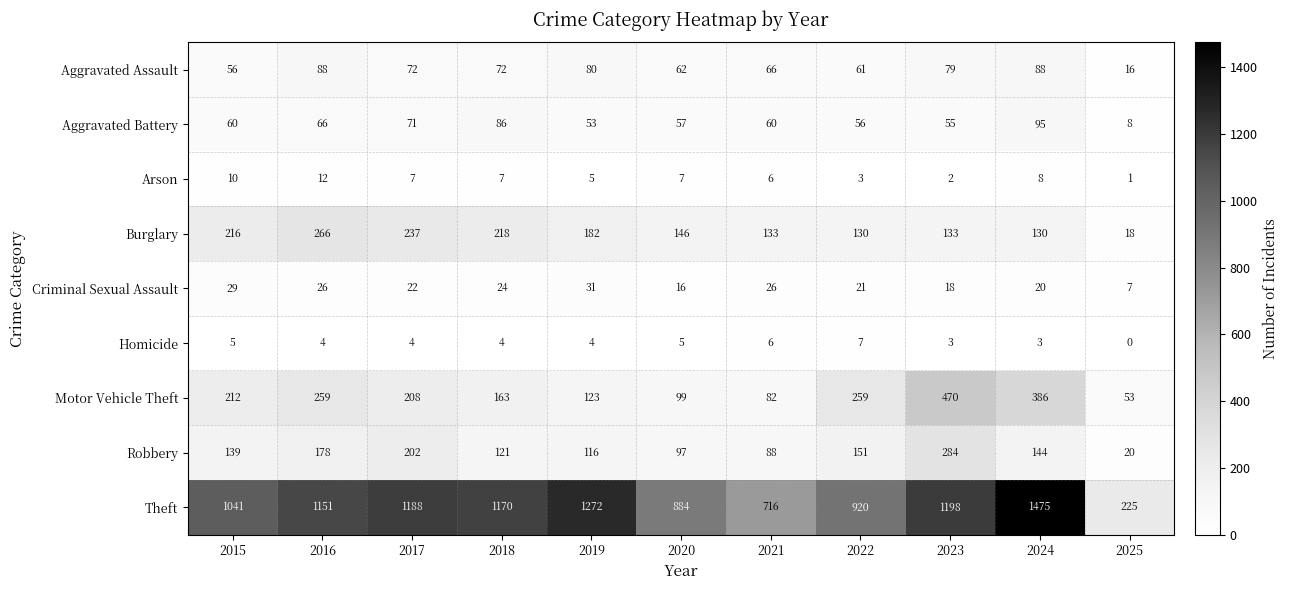

Count the number of data series in this chart.

9